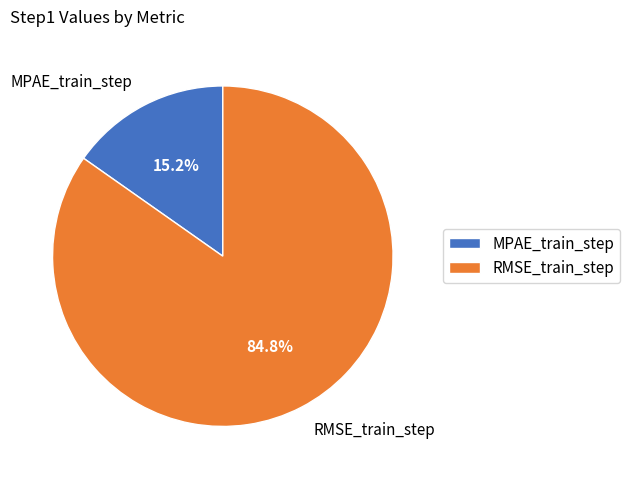

Between RMSE_train_step and MPAE_train_step, which is larger?

RMSE_train_step